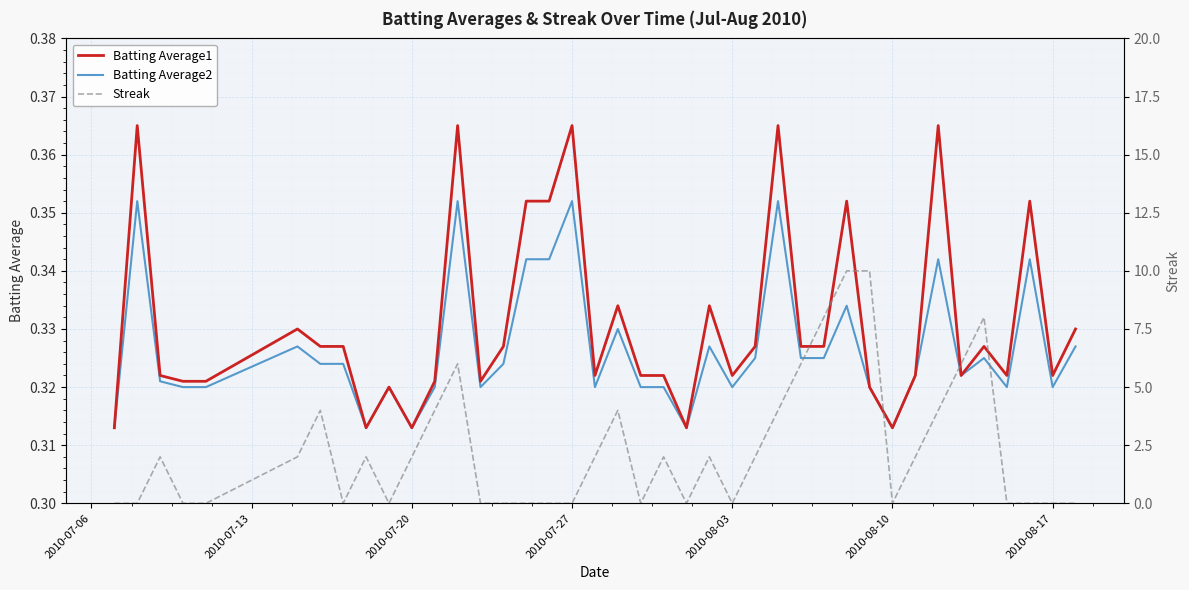

What are all the series names shown in the legend?

Batting Average1, Batting Average2, Streak